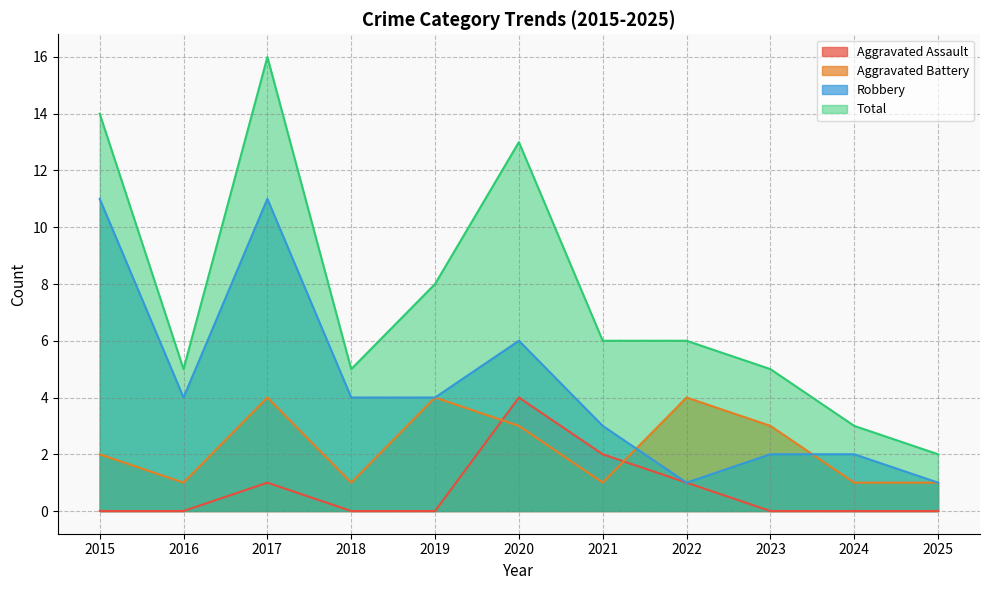

Which category has the highest value in the Robbery series?

2015